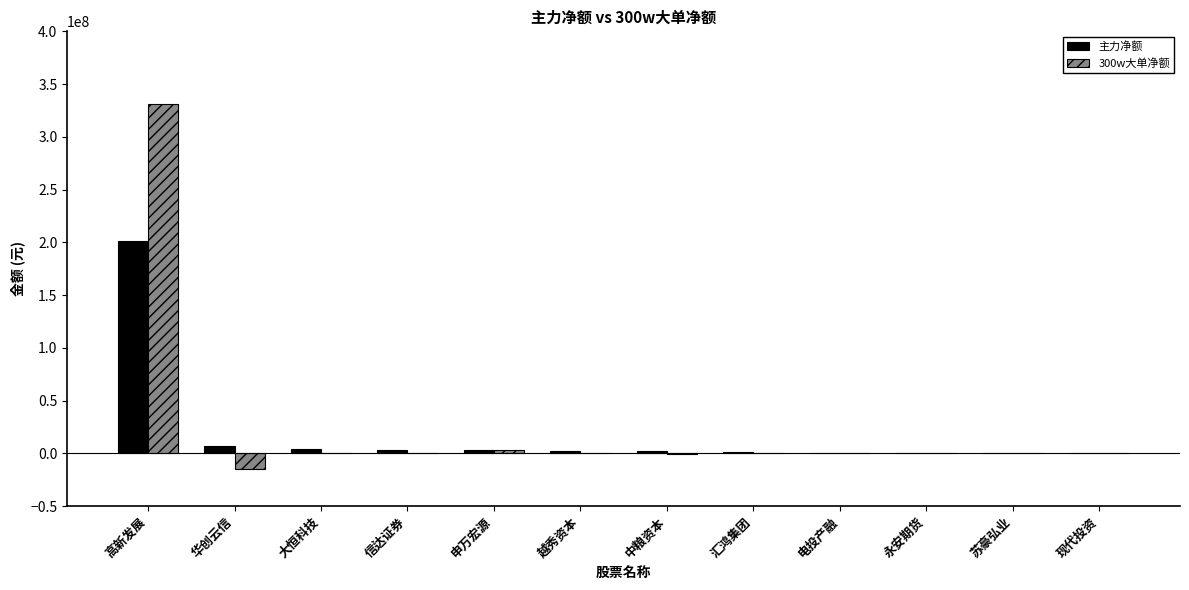

Count the number of data series in this chart.

2